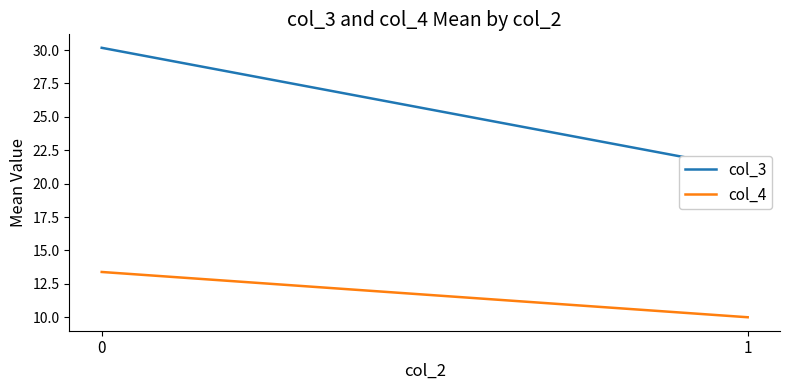

What are all the series names shown in the legend?

col_3, col_4